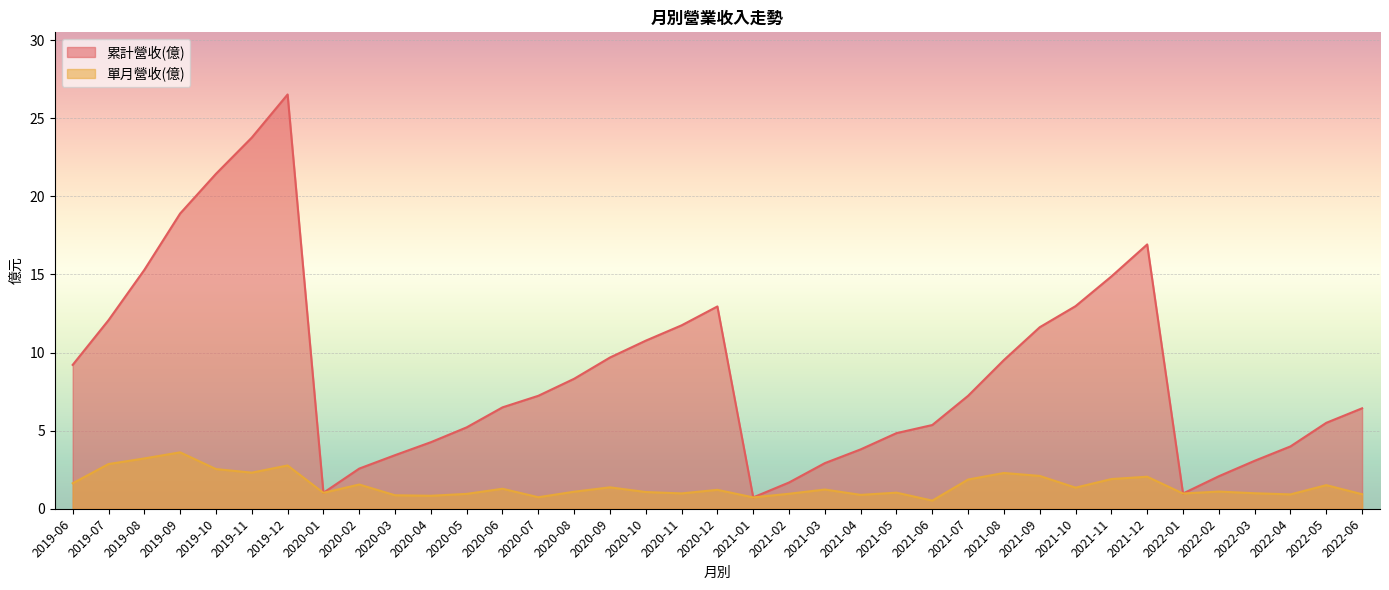

The 累計營收(億) series shows 3.4 at 2020-03. True or false?

True